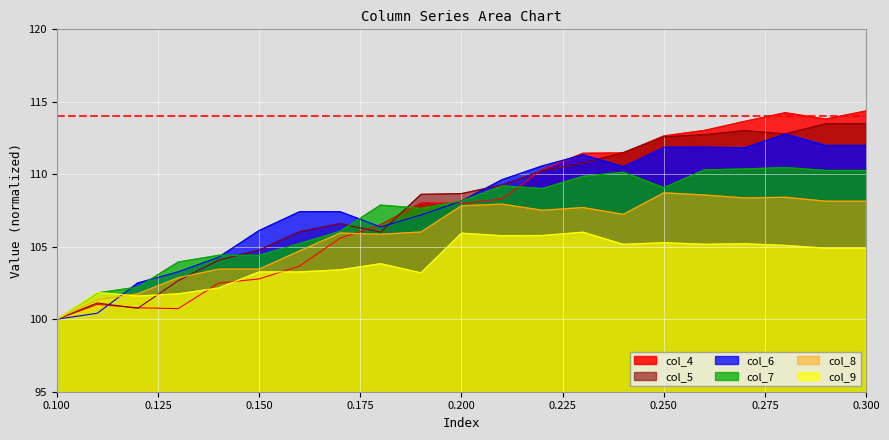

What is the sum of the col_6 values at 0.27 and 0.23?

223.2